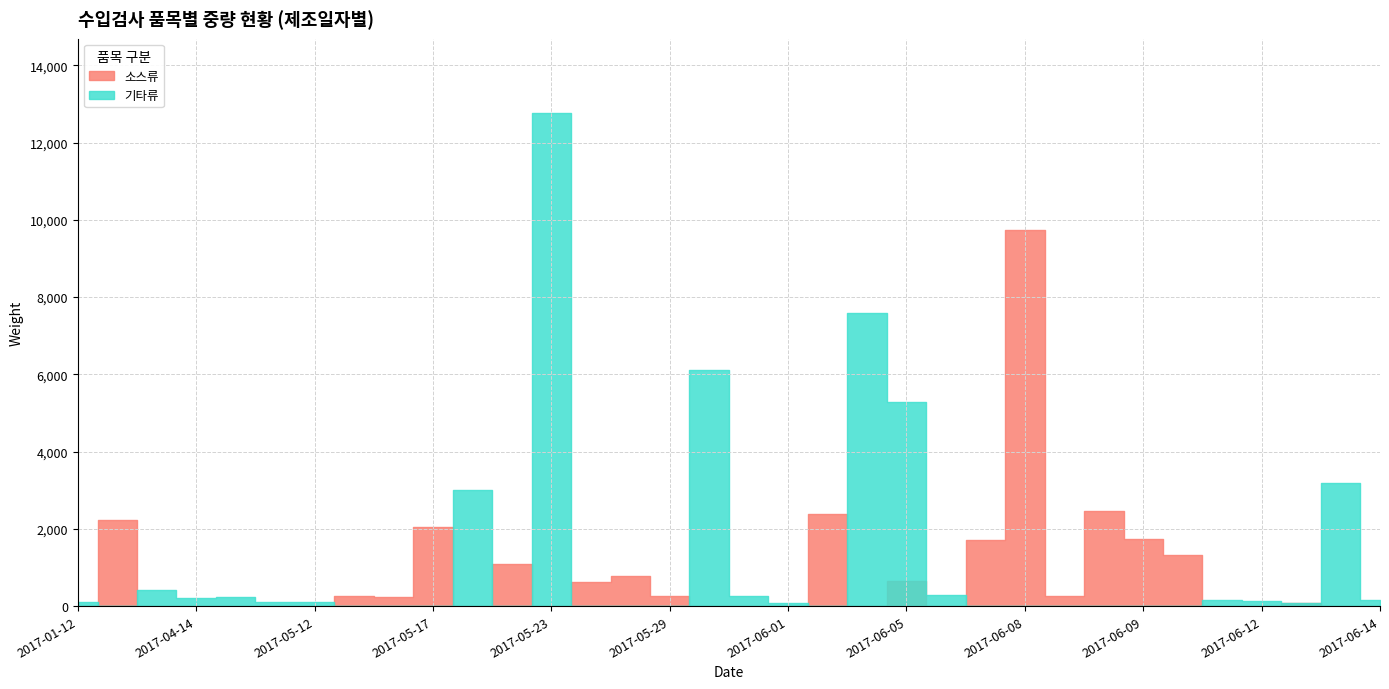

At which label is 기타류 closest to 6386?

2017-05-30